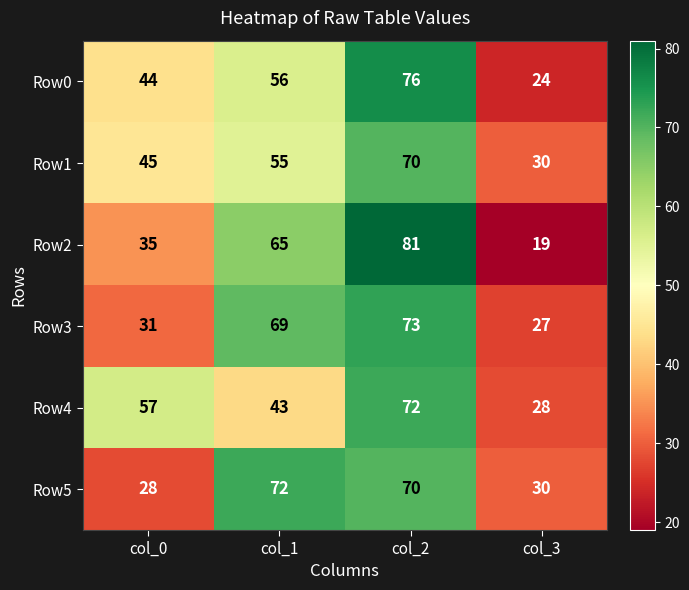

How many data points does each series have?

4